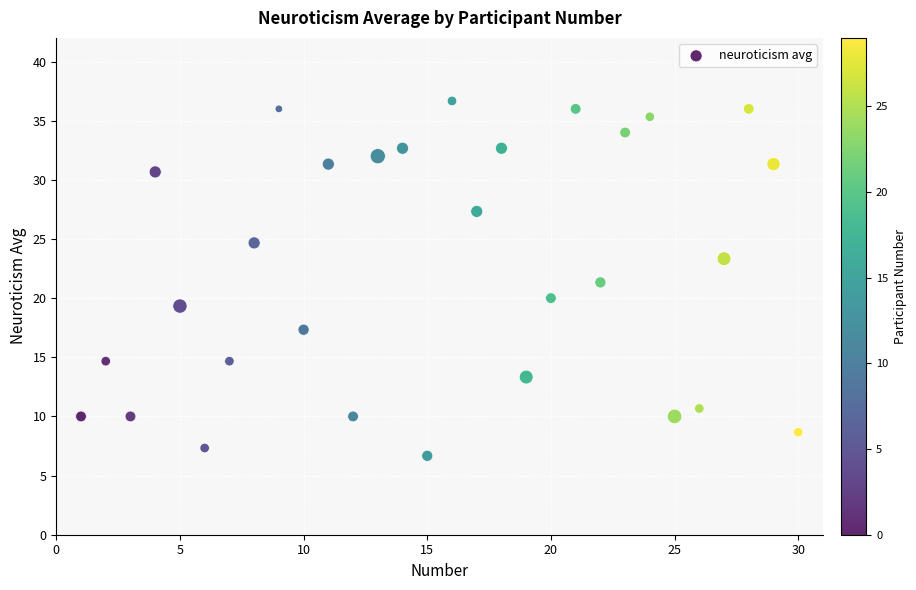

What is the range of X values (max minus min)?

29.0